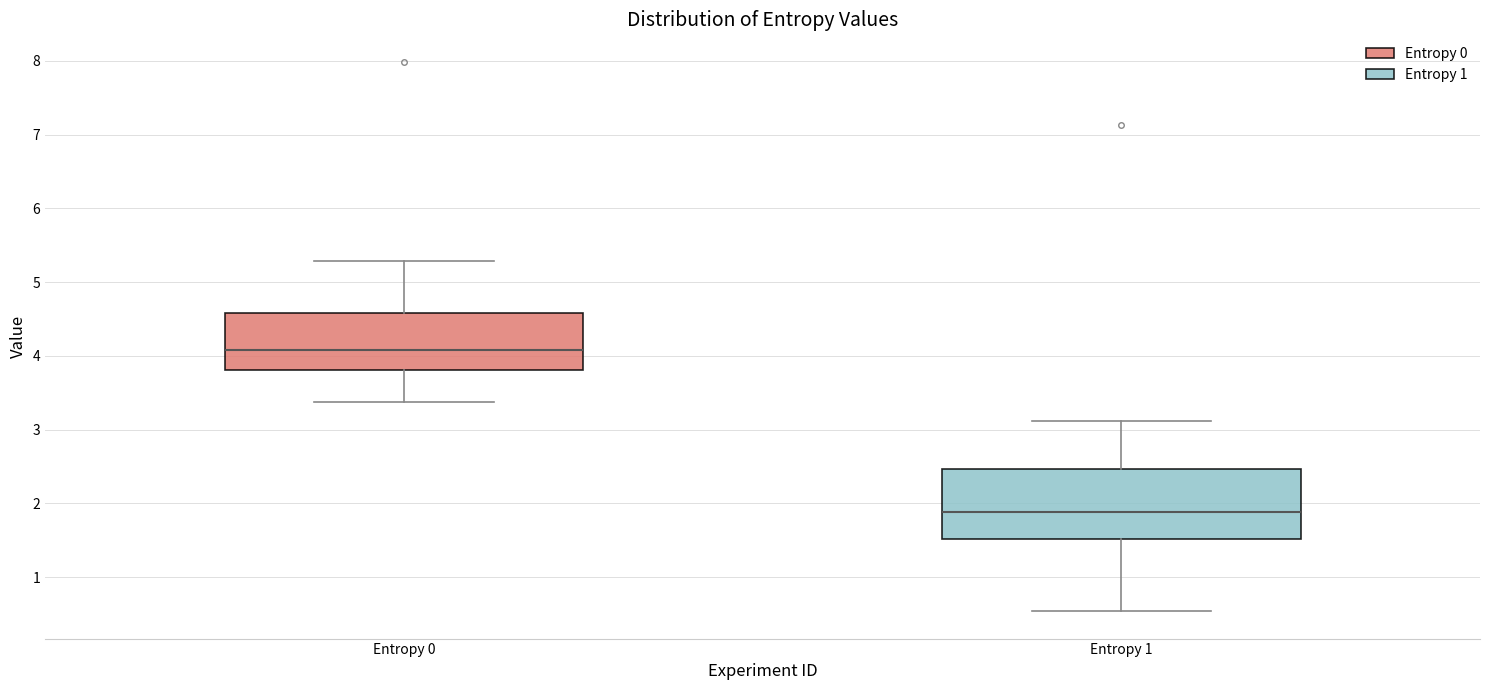

Which box's median line is the lowest?

Entropy 1